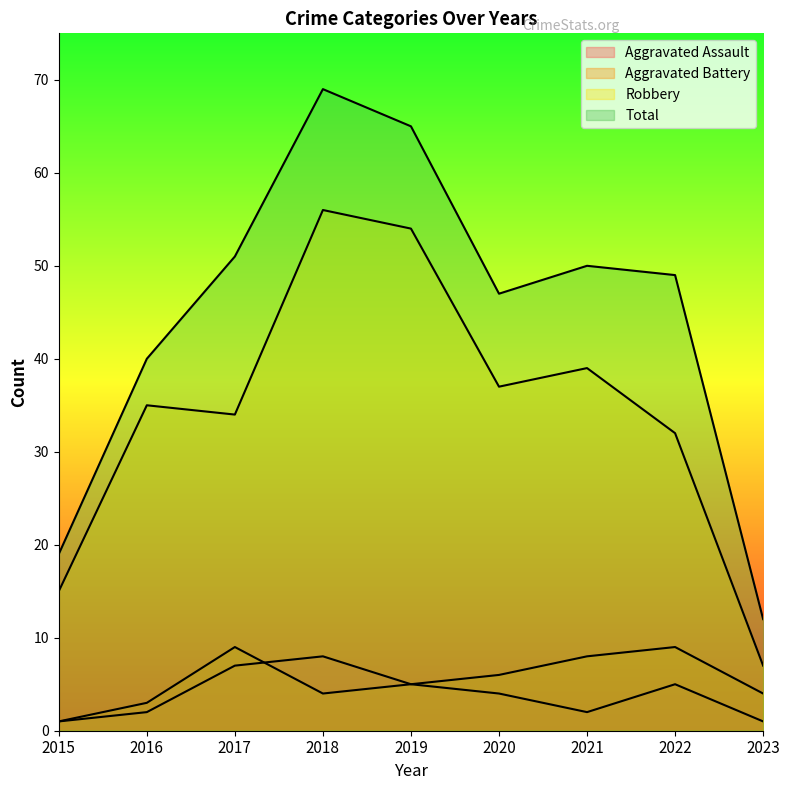

How many times do Aggravated Assault and Aggravated Battery cross each other?

1